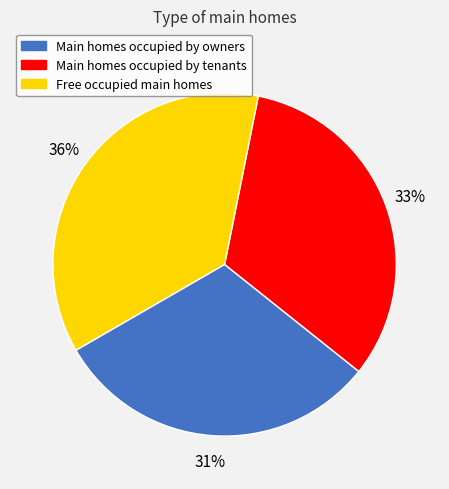

What percentage is the Free occupied main homes slice, to the nearest percent?

36%